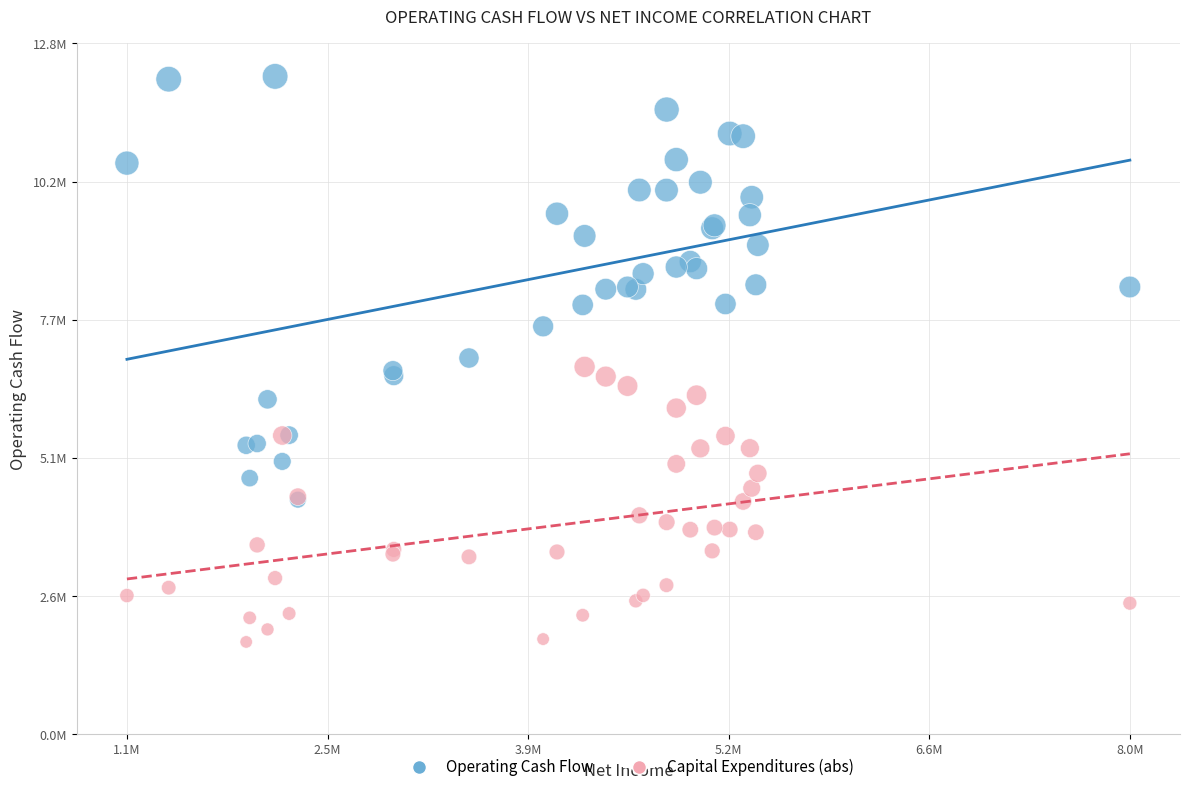

What are all the series names shown in the legend?

Operating Cash Flow, Capital Expenditures (abs)